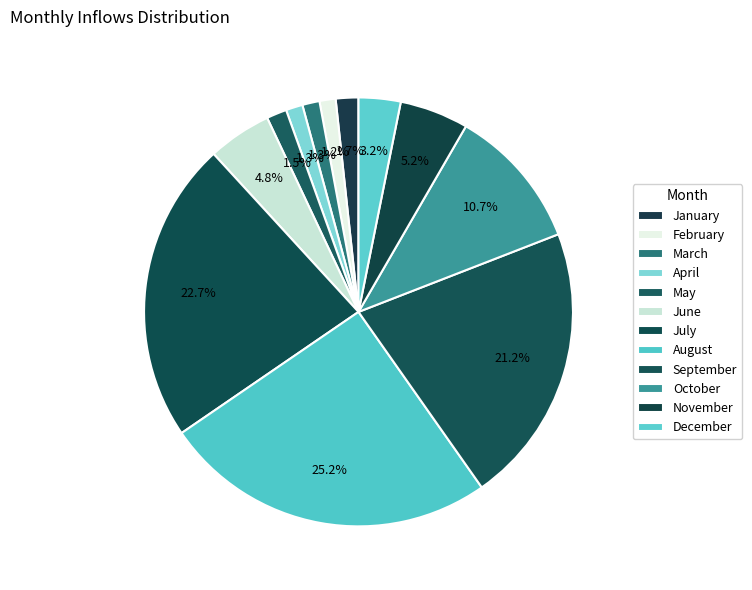

Does March represent more than half of the total?

No